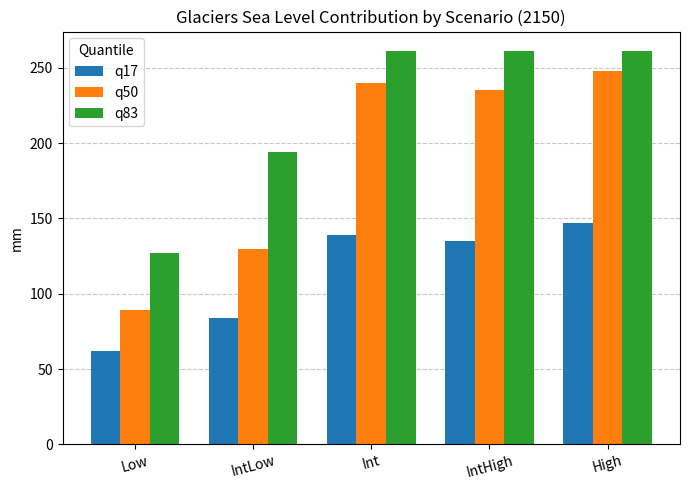

What is the label of the 3rd bar from the left?

Int